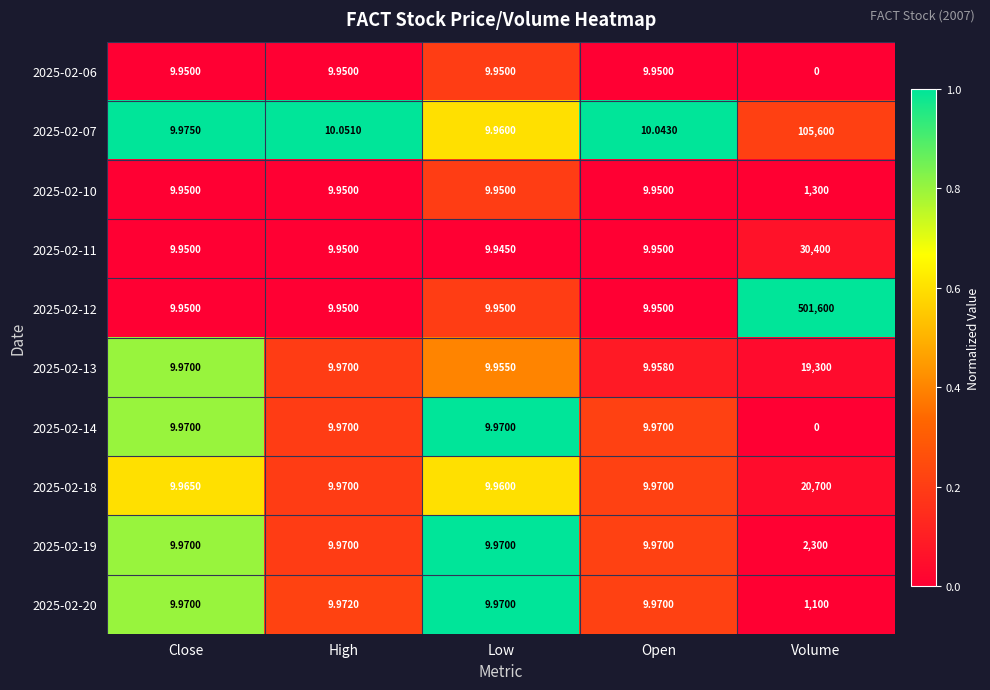

At which category is the sum across all series the highest?

Volume